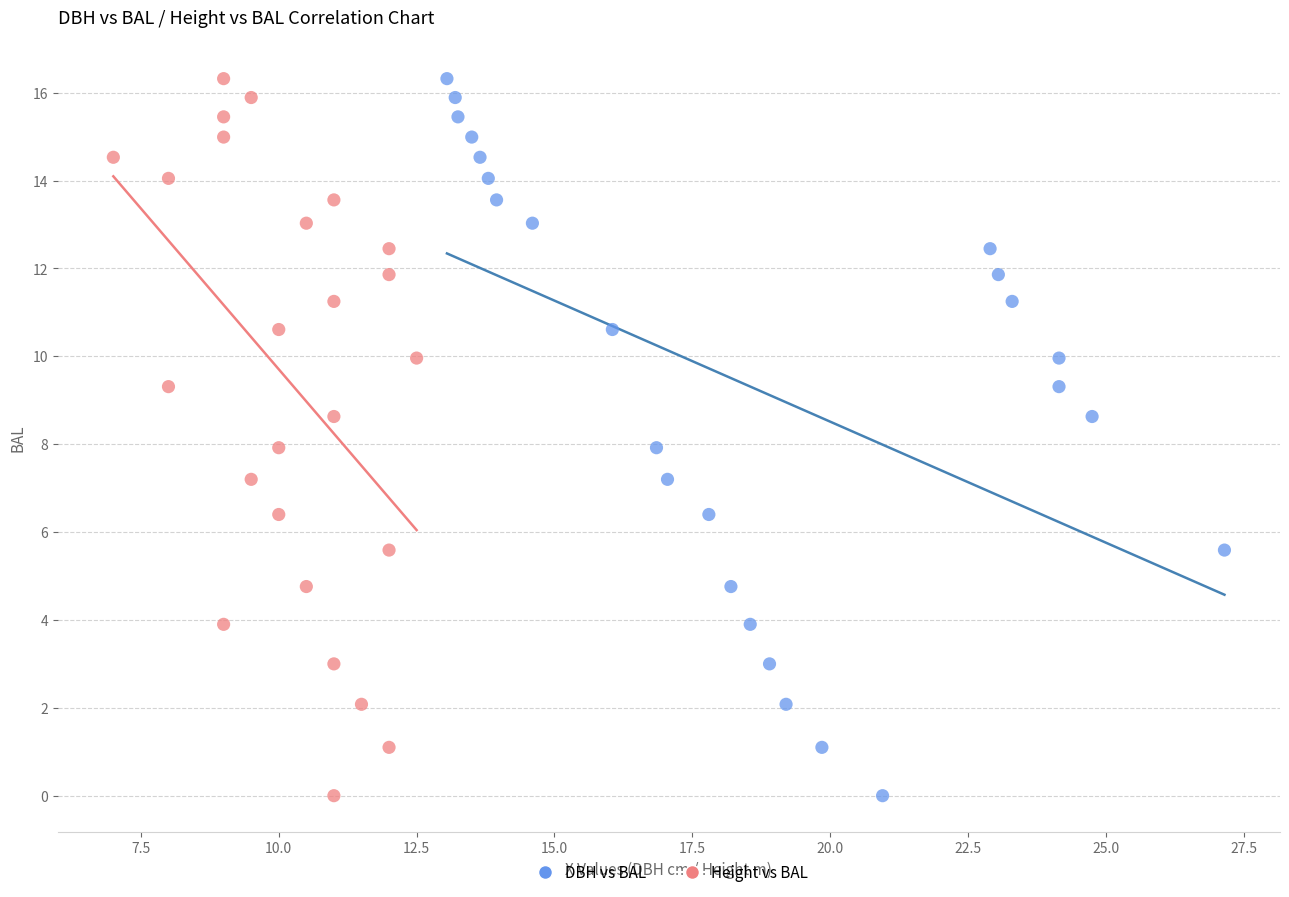

What are all the series names shown in the legend?

DBH vs BAL, Height vs BAL